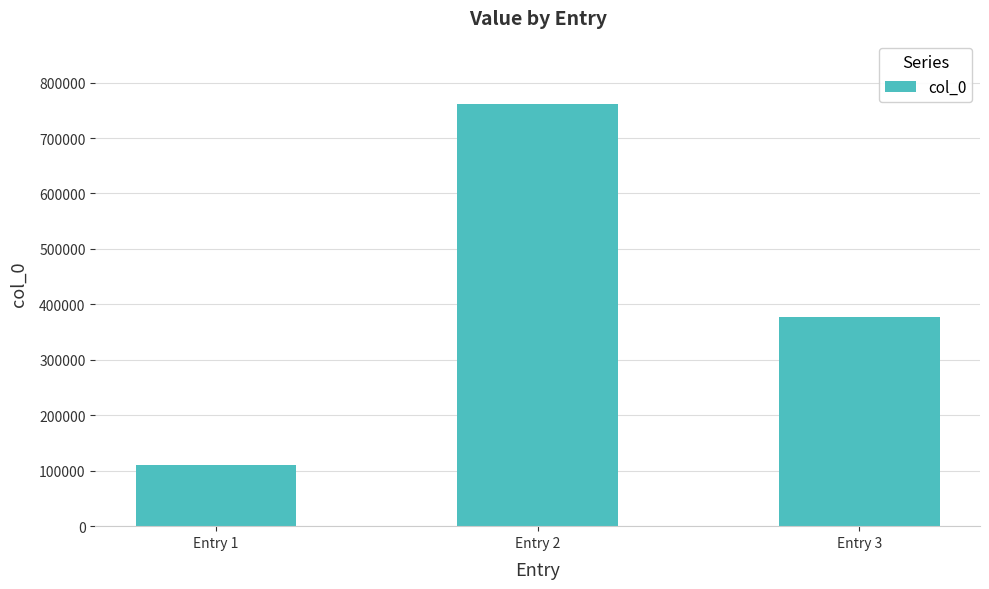

What is the value of the 3rd bar from the left?

376975